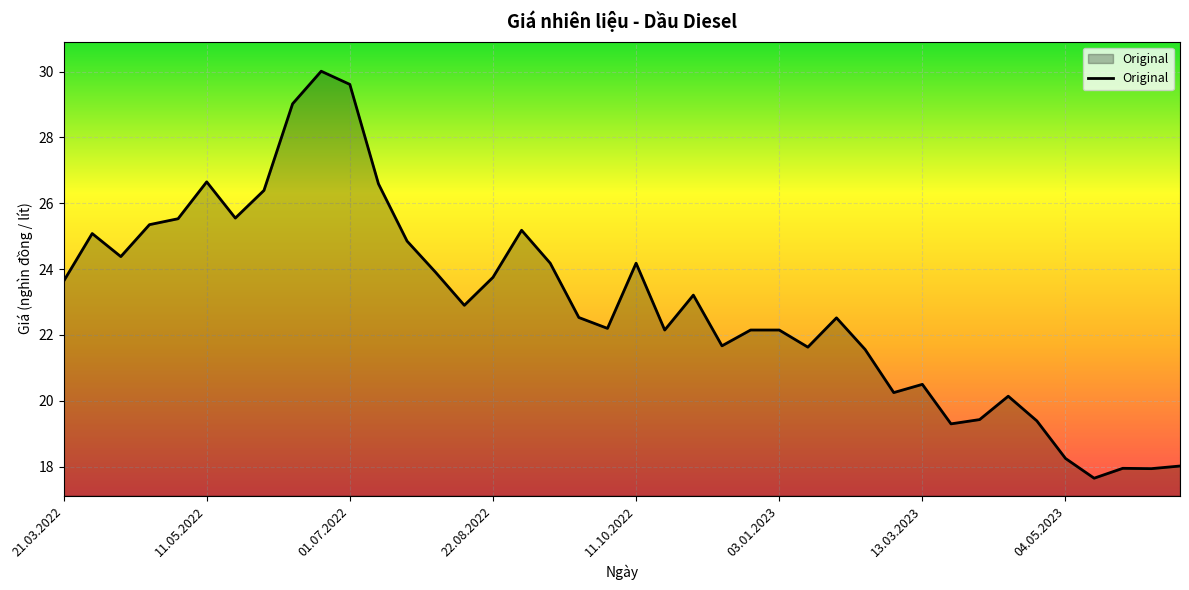

Does the chart display data point markers on the line(s)?

No